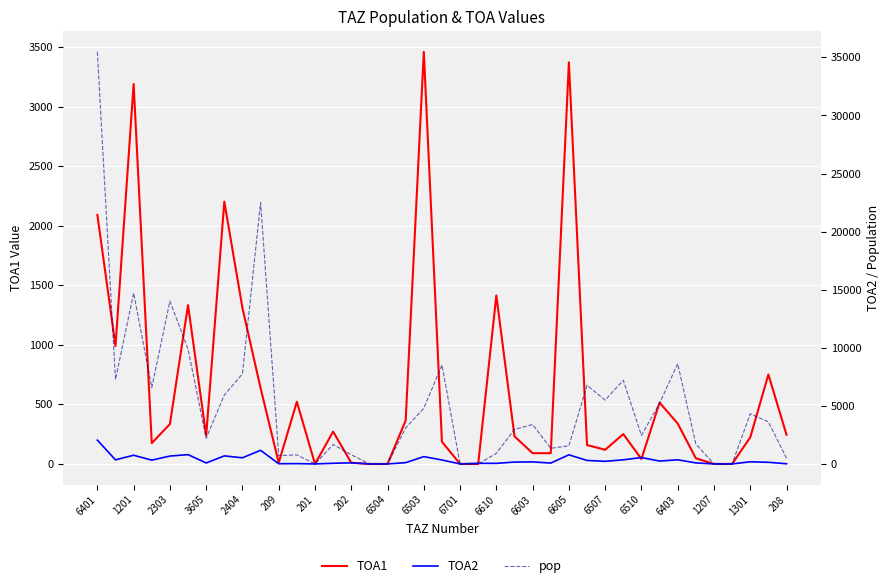

What is the difference between the maximum and minimum values in the pop series?

35472.0